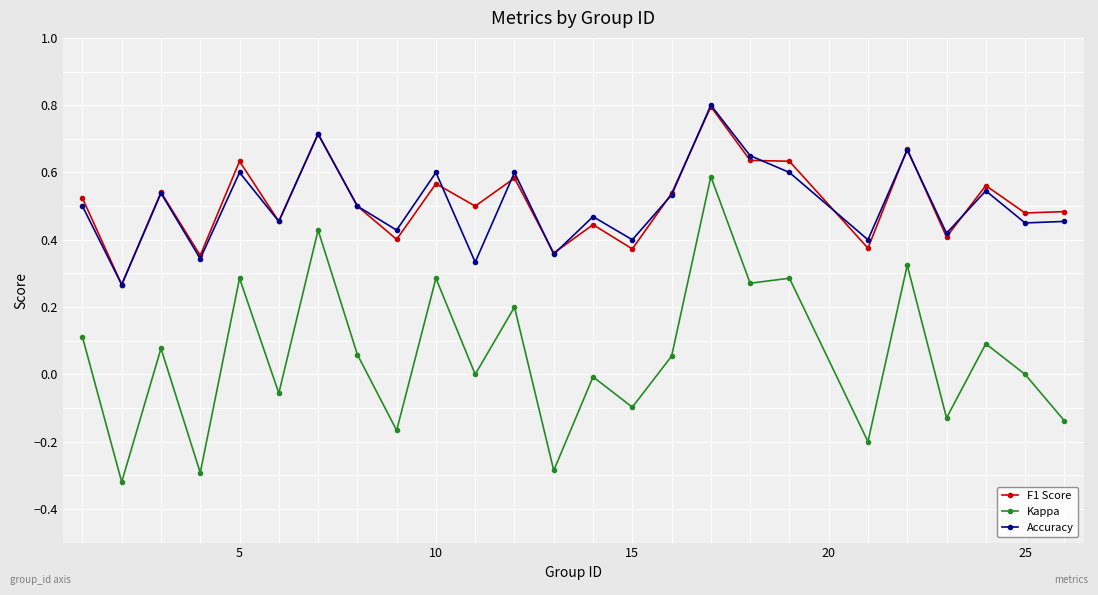

Which series has the widest spread of values?

Kappa